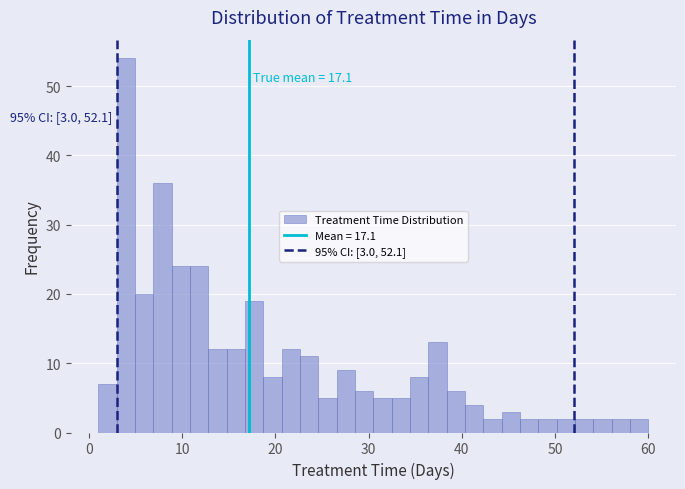

Read against the x-axis, roughly where is the centre of the tallest bar?

4